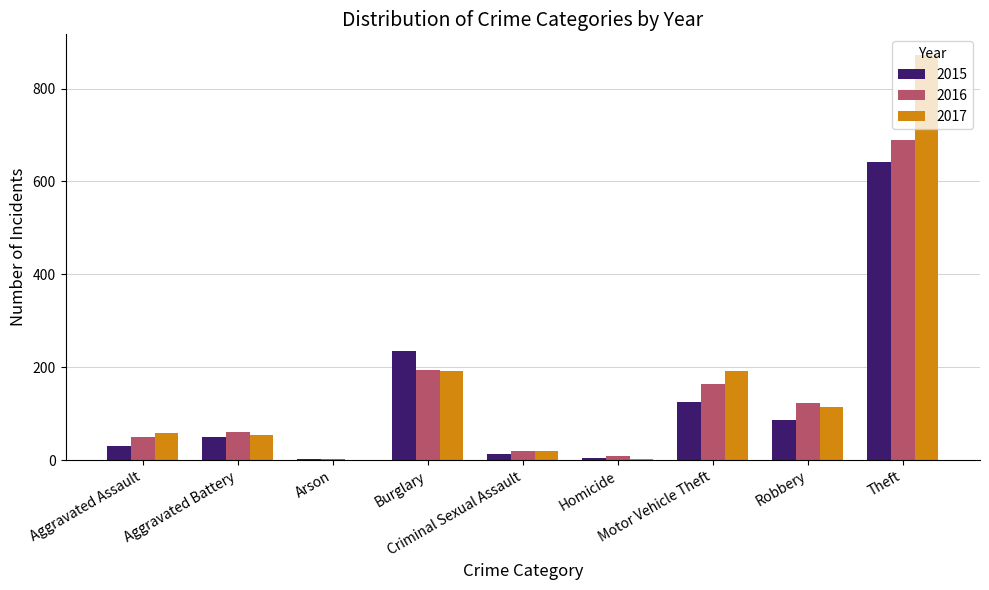

Is it true that 2016 equals 194 at Burglary?

True